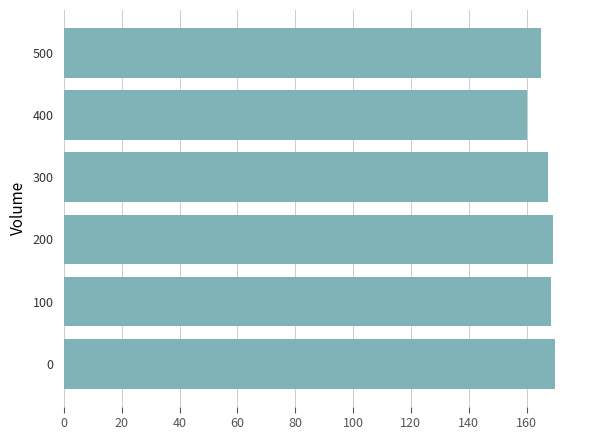

Are the bars grouped side by side (vs. stacked)?

No